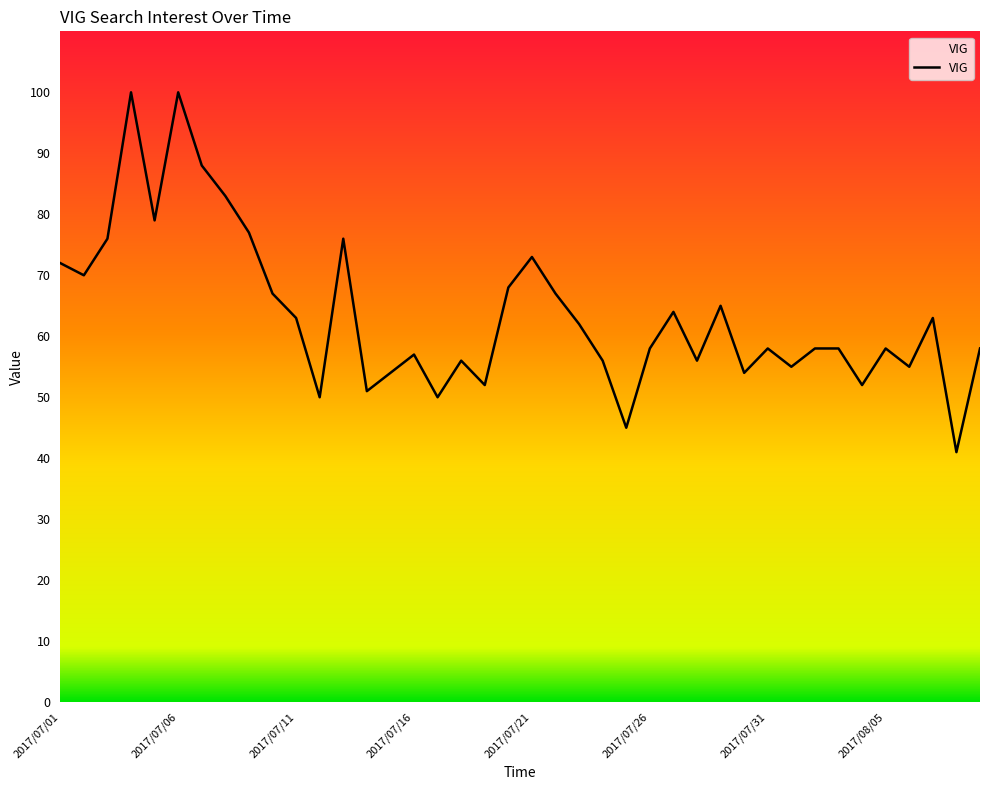

What is the maximum value shown in the chart?

100